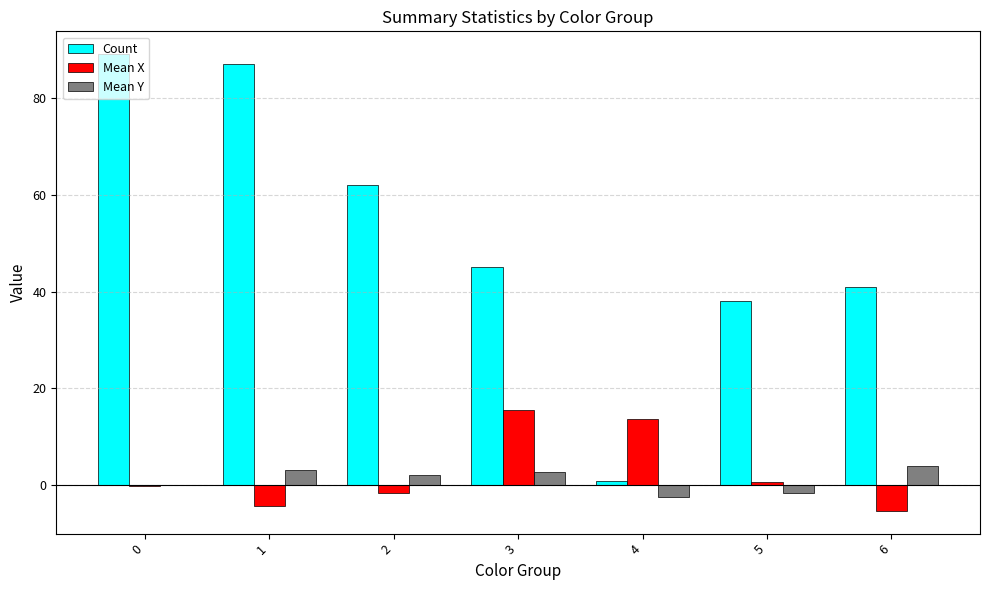

Which series changed the most between 0 and 5?

Count